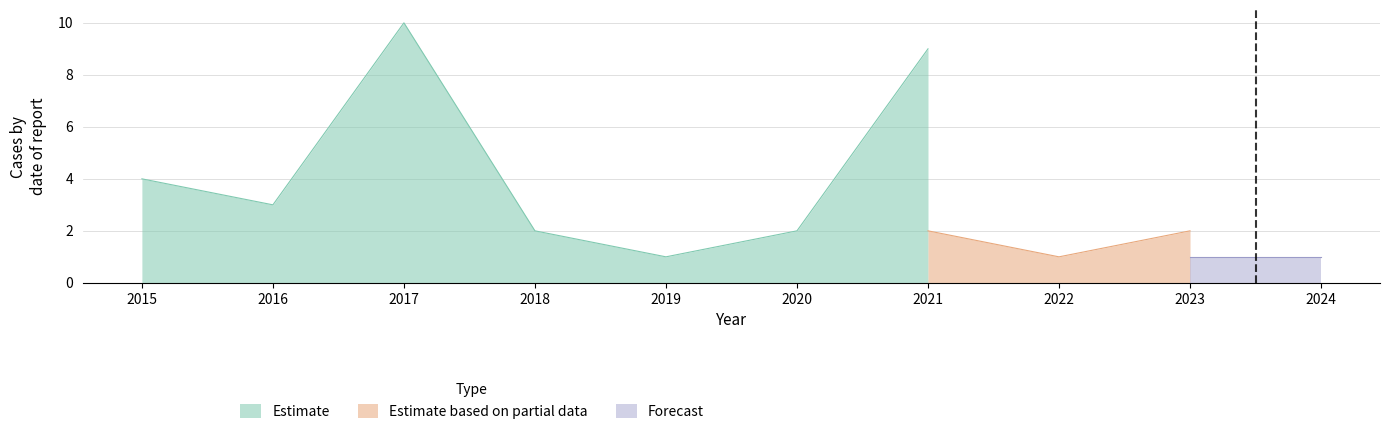

What is the highest value of the Estimate series?

10